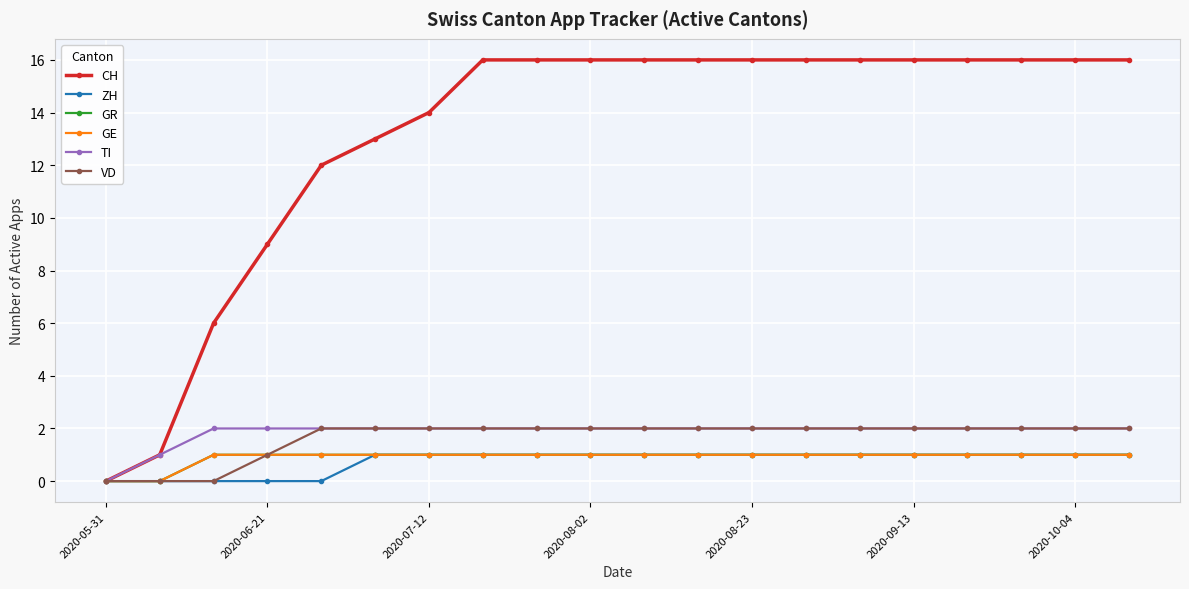

How many ZH values are between 1 and 2?

15